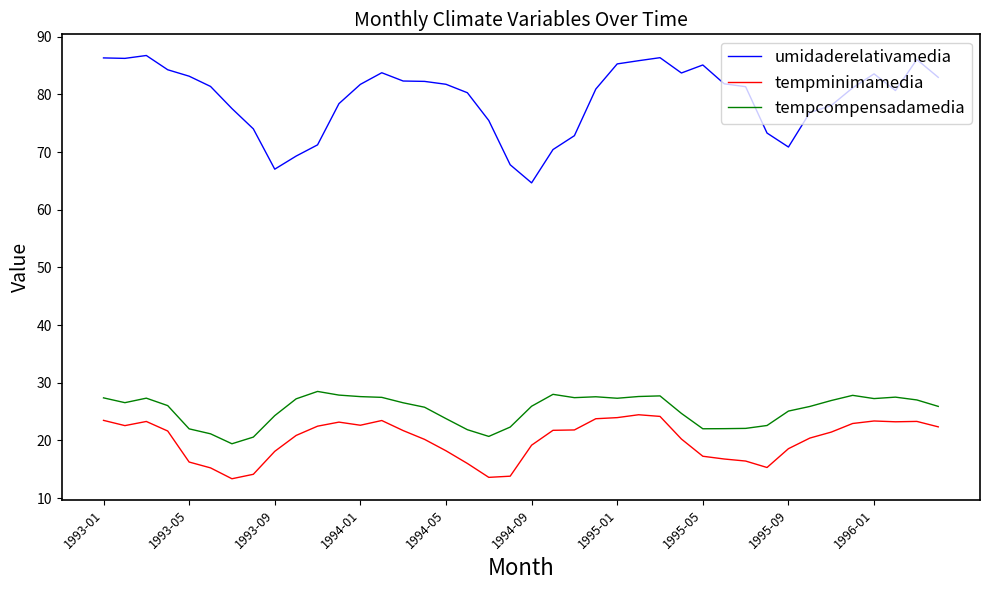

List the series in order of their peak value, lowest first.

tempminimamedia, tempcompensadamedia, umidaderelativamedia